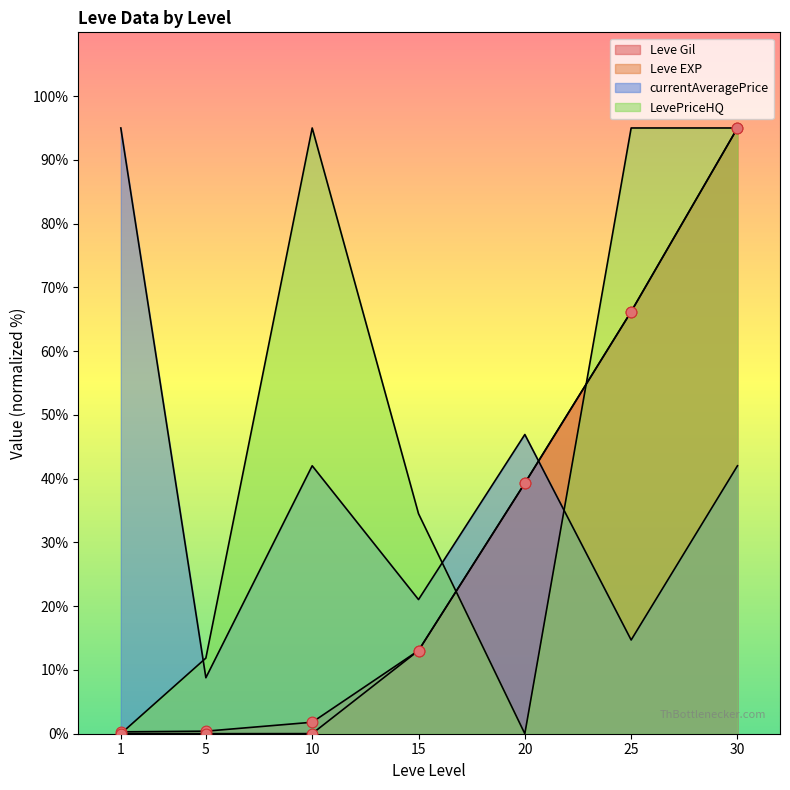

Which series contains the lowest Y value?

LevePriceHQ